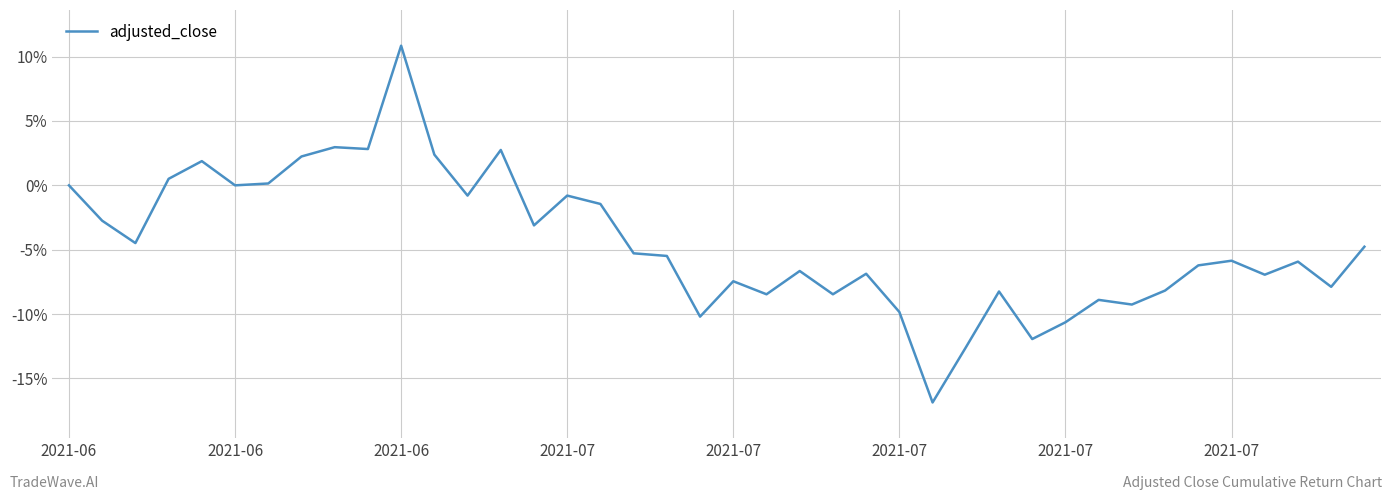

How many series are shown in this chart?

1